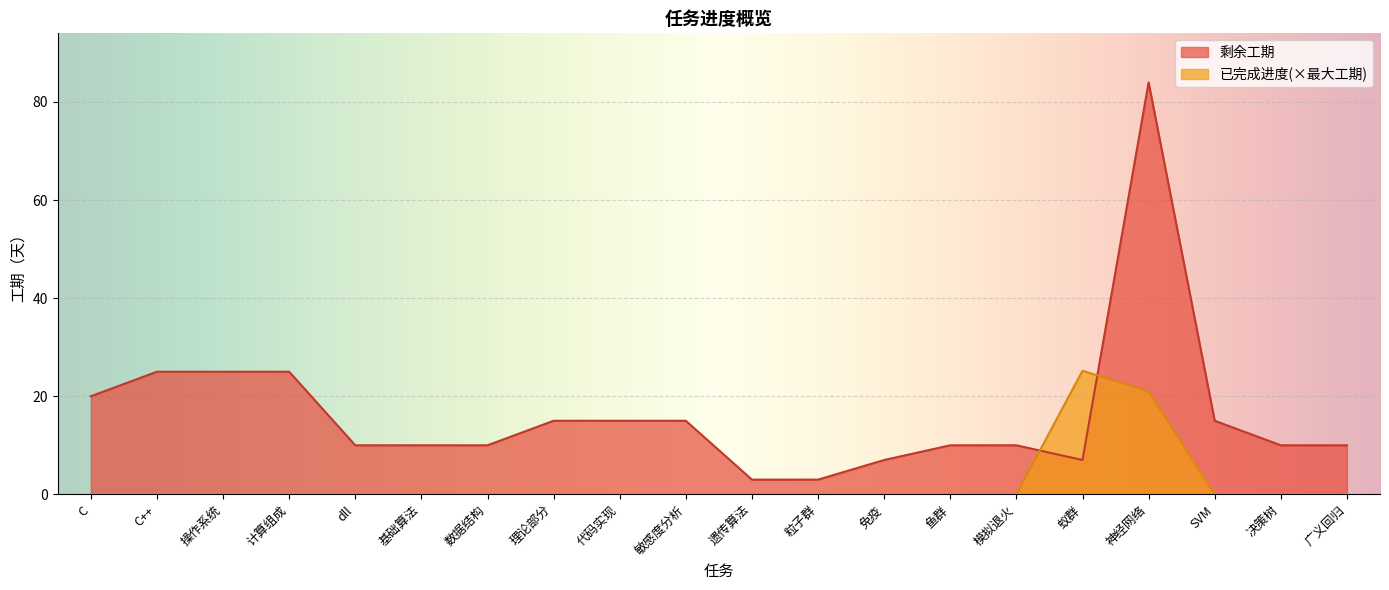

How many data points in 剩余工期 are above 10?

9